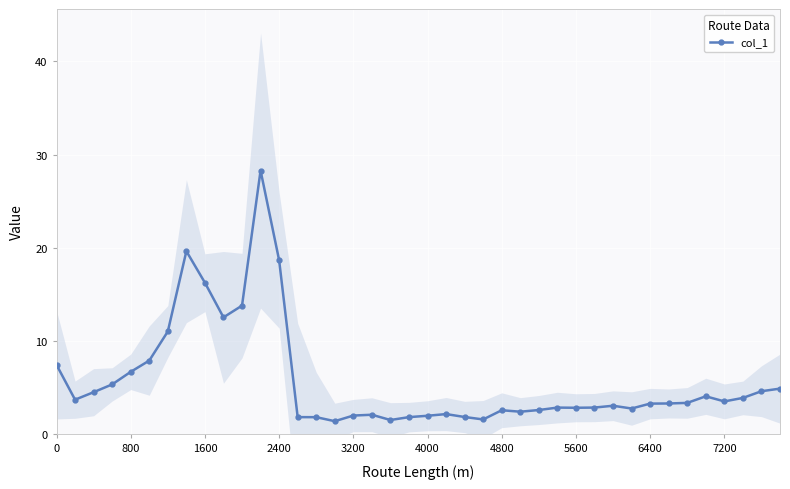

Is it true that col_1 equals 7.4 at 0?

True